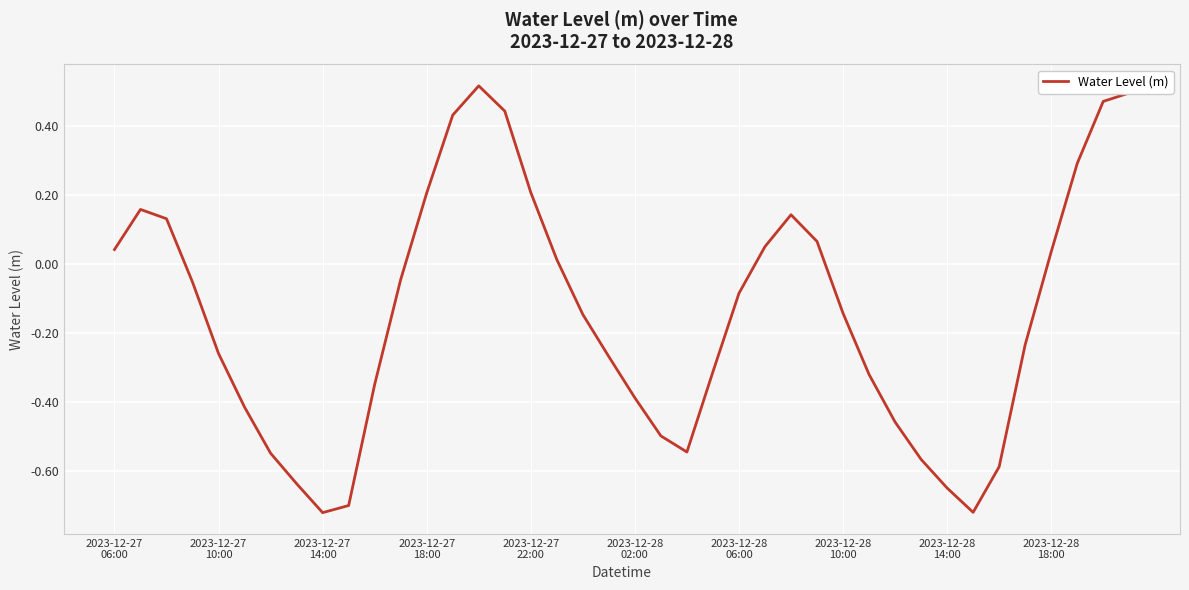

Reading left to right, list all the values displayed in this chart.

0.0	0.2	0.1	-0.1	-0.3	-0.4	-0.5	-0.6	-0.7	-0.7	-0.3	-0.0	0.2	0.4	0.5	0.4	0.2	0.0	-0.1	-0.3	-0.4	-0.5	-0.5	-0.3	-0.1	0.1	0.1	0.1	-0.1	-0.3	-0.5	-0.6	-0.6	-0.7	-0.6	-0.2	0.0	0.3	0.5	0.5